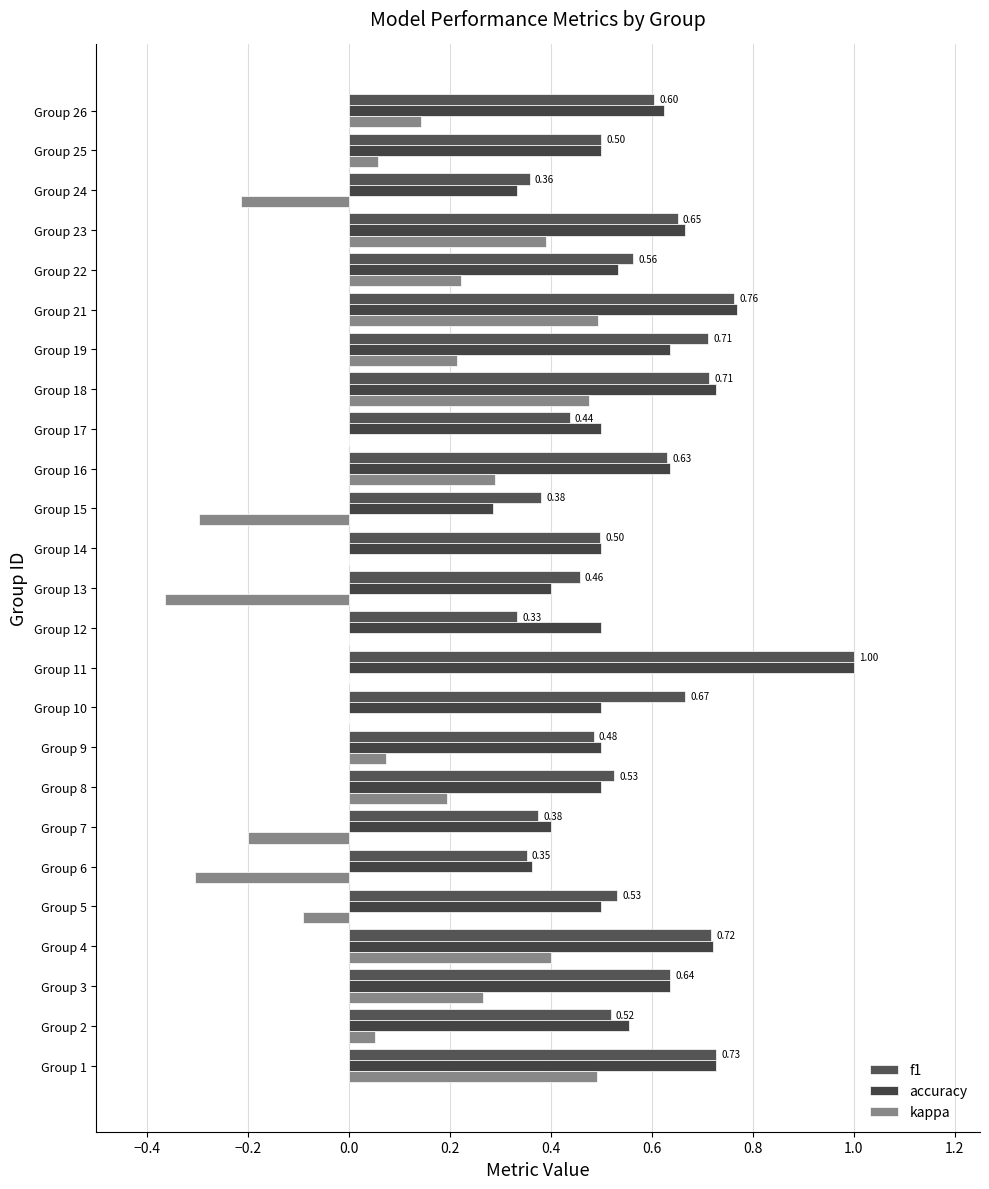

What is the maximum value for f1?

1.0